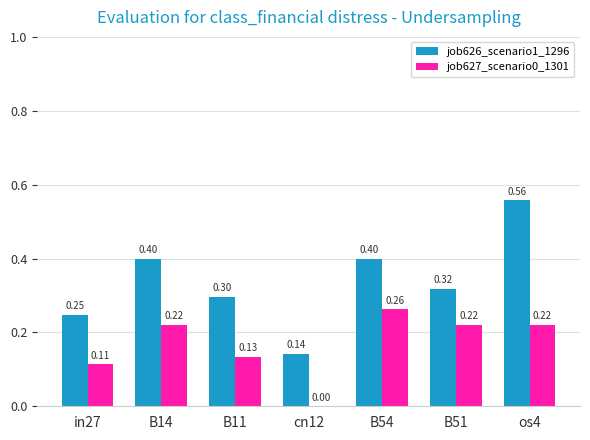

What is the sum of all job626_scenario1_1296 values?

2.4